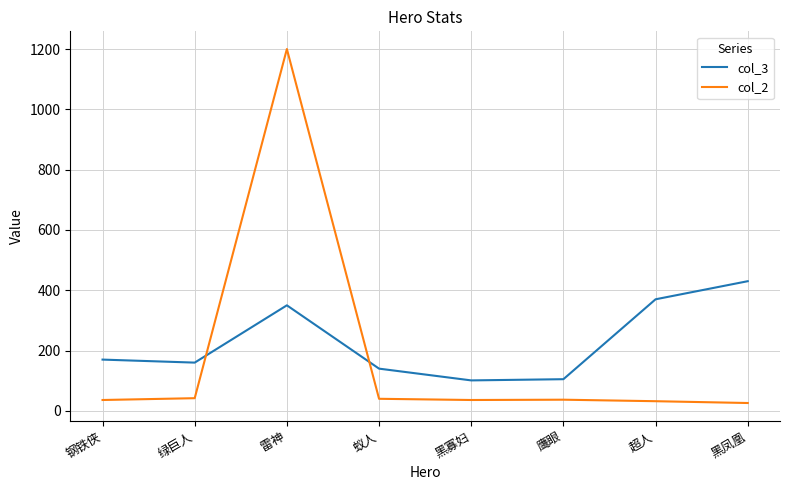

Rank the series at 超人 from highest to lowest value.

col_3, col_2